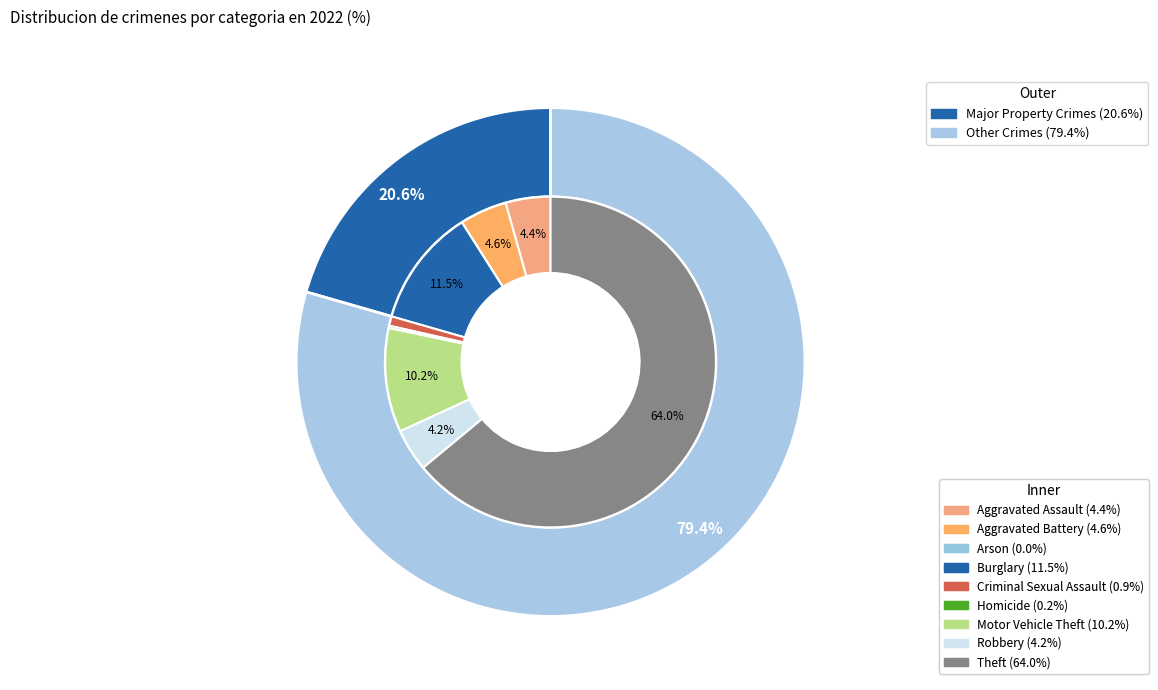

Approximately how many times larger is the value at Burglary compared to Aggravated Battery?

2.5